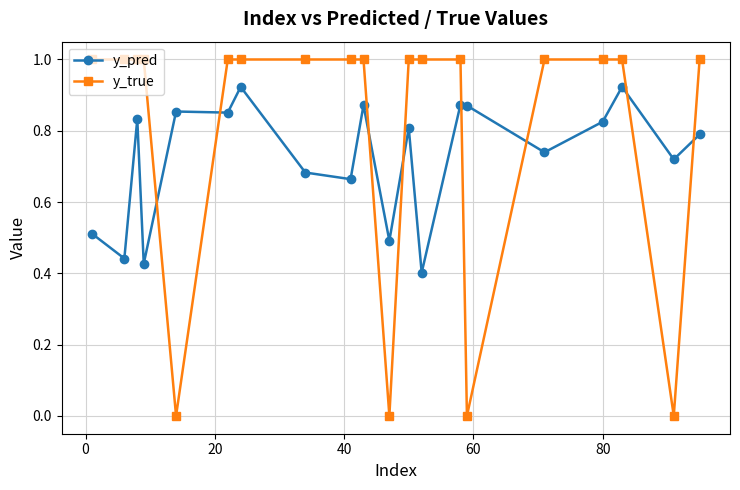

Rank the series by their average value, from lowest to highest.

y_pred, y_true